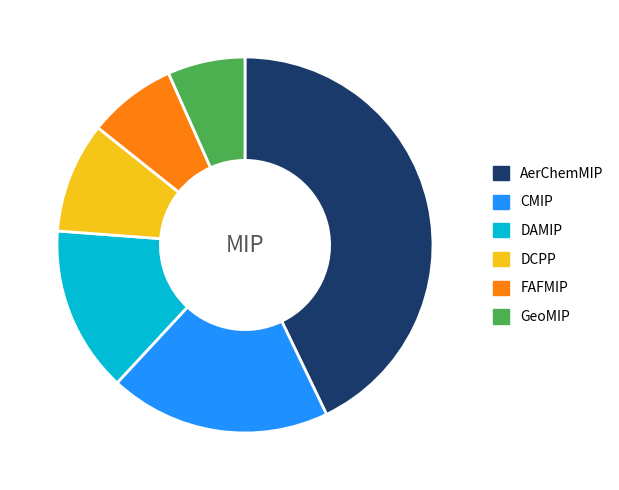

Combined, do AerChemMIP and GeoMIP account for over 50%?

No